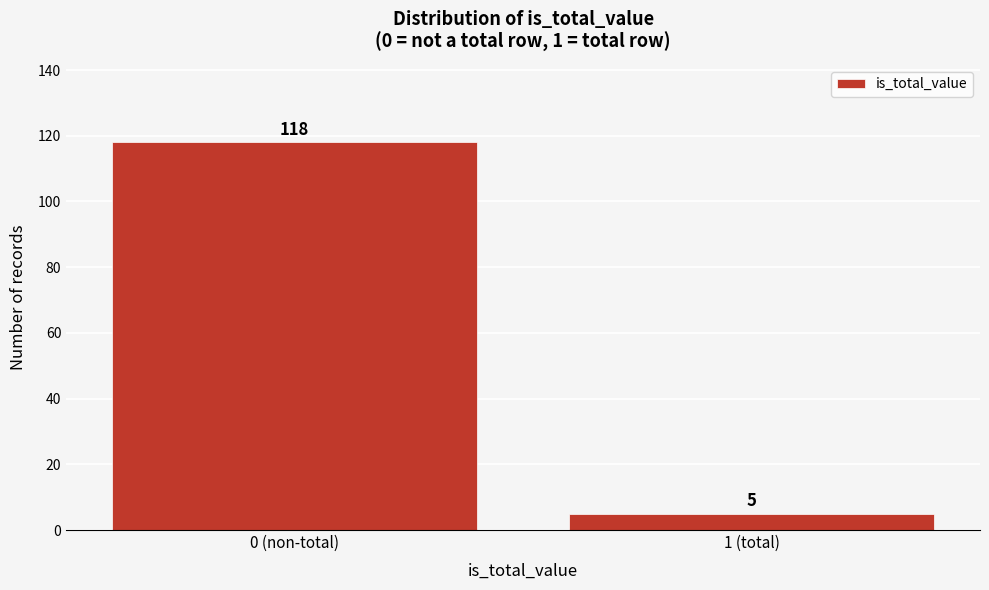

Reading right to left, transcribe all the data shown in this chart.

5	118